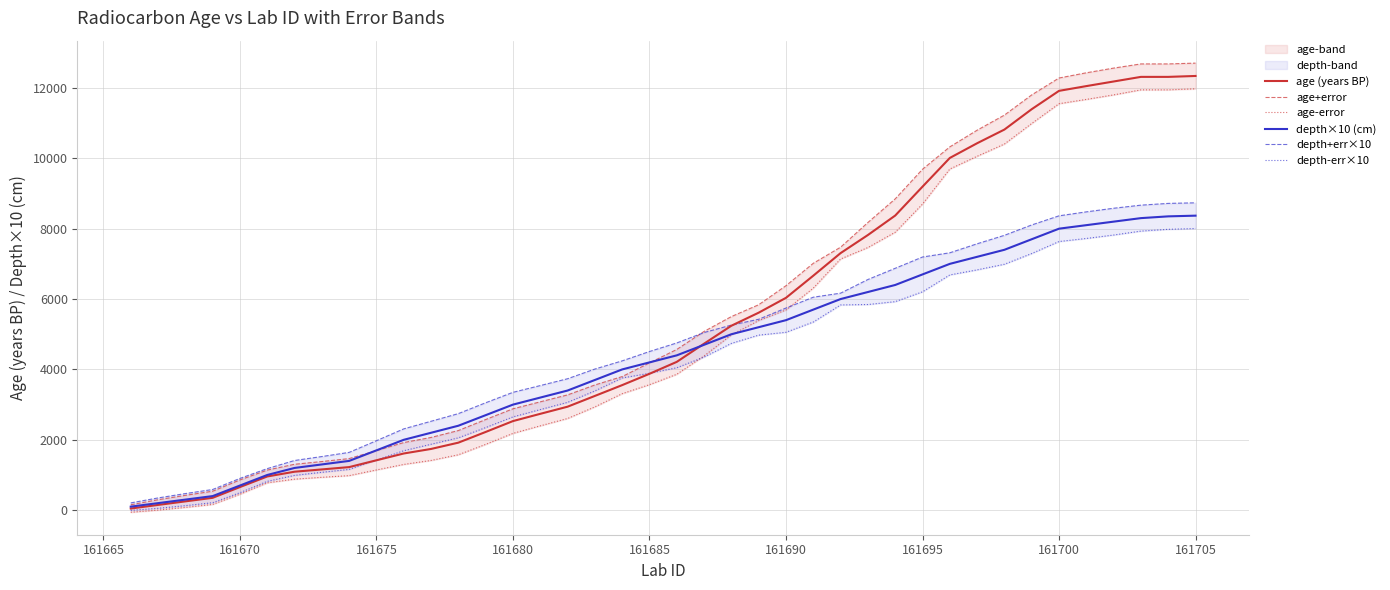

True or false: age (years BP) has a value of 2532 at 161680.

True